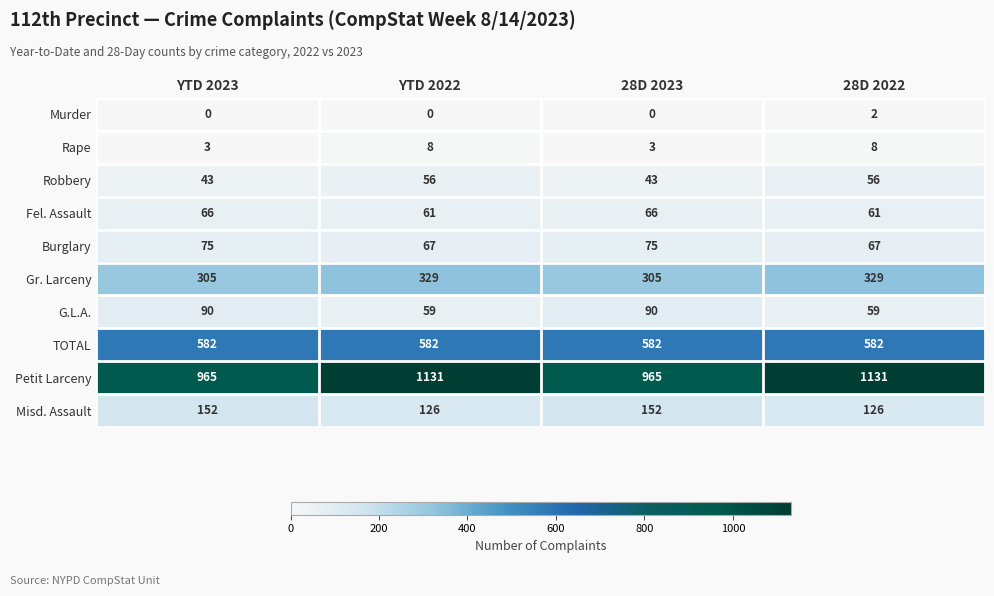

What is the average value of the Rape series?

6